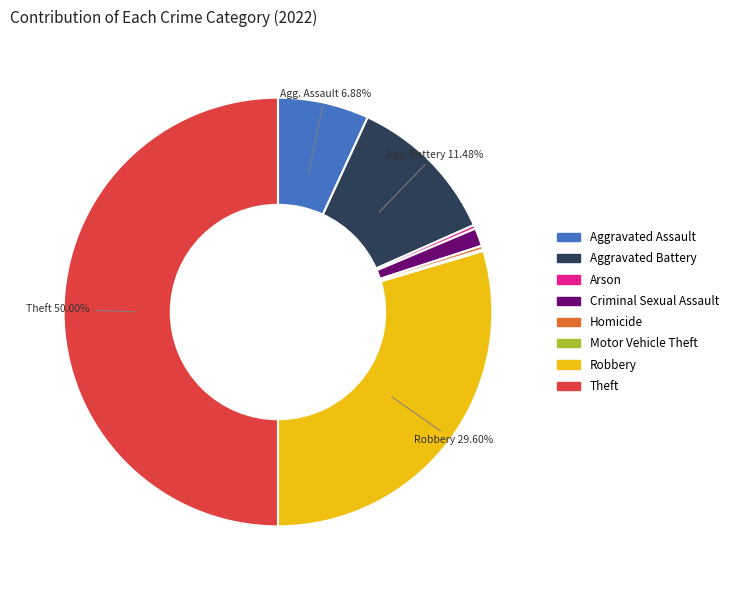

True or false: Robbery accounts for 30% of the total.

True